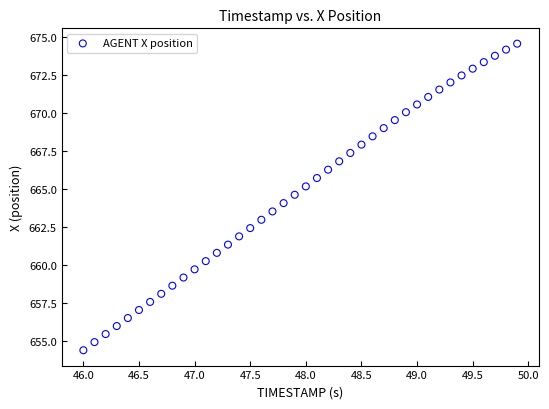

What is the range of X values (max minus min)?

3.9